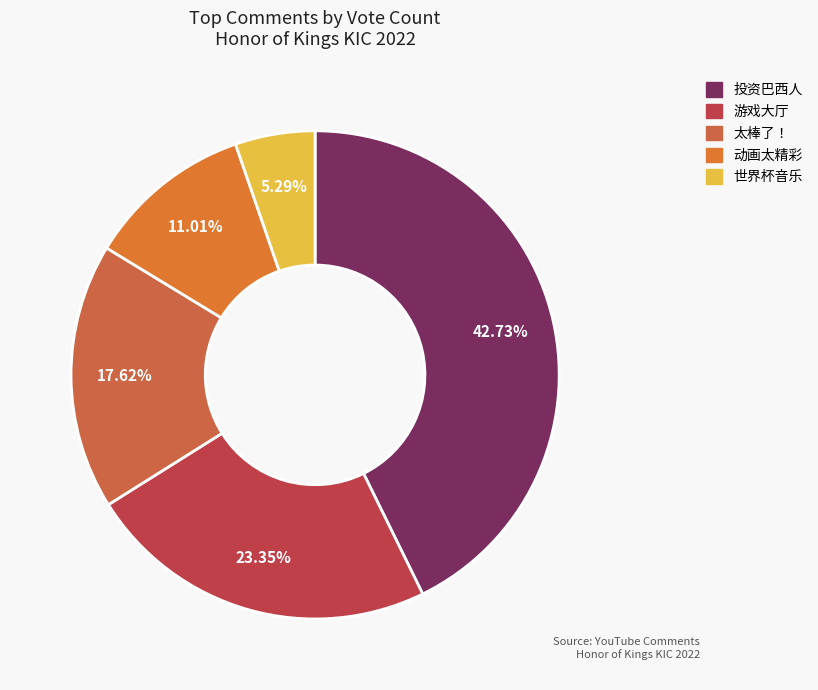

Rank the categories by value from lowest to highest.

我在等待世界杯音乐日真是一件好事, 动画太精彩了！！, 这首歌真是太棒了！斯尔克, 把这首歌放在全球首发、登录界面或者游戏大厅里，真的很酷, 请投资巴西人，不要像竞争对手那样直接放弃